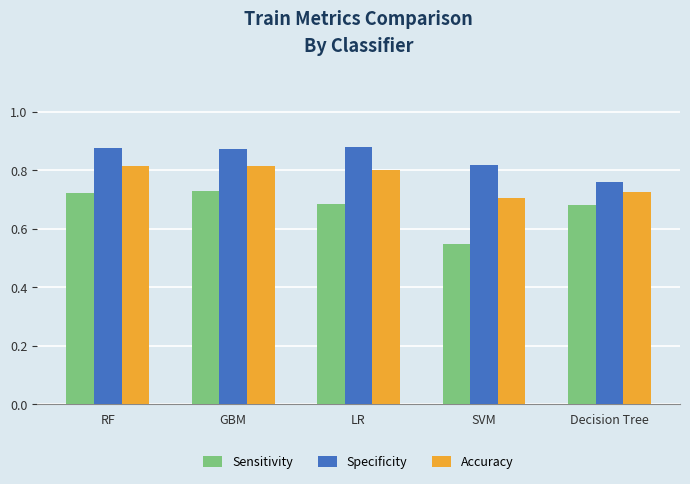

How many Sensitivity values are between 0 and 1?

5